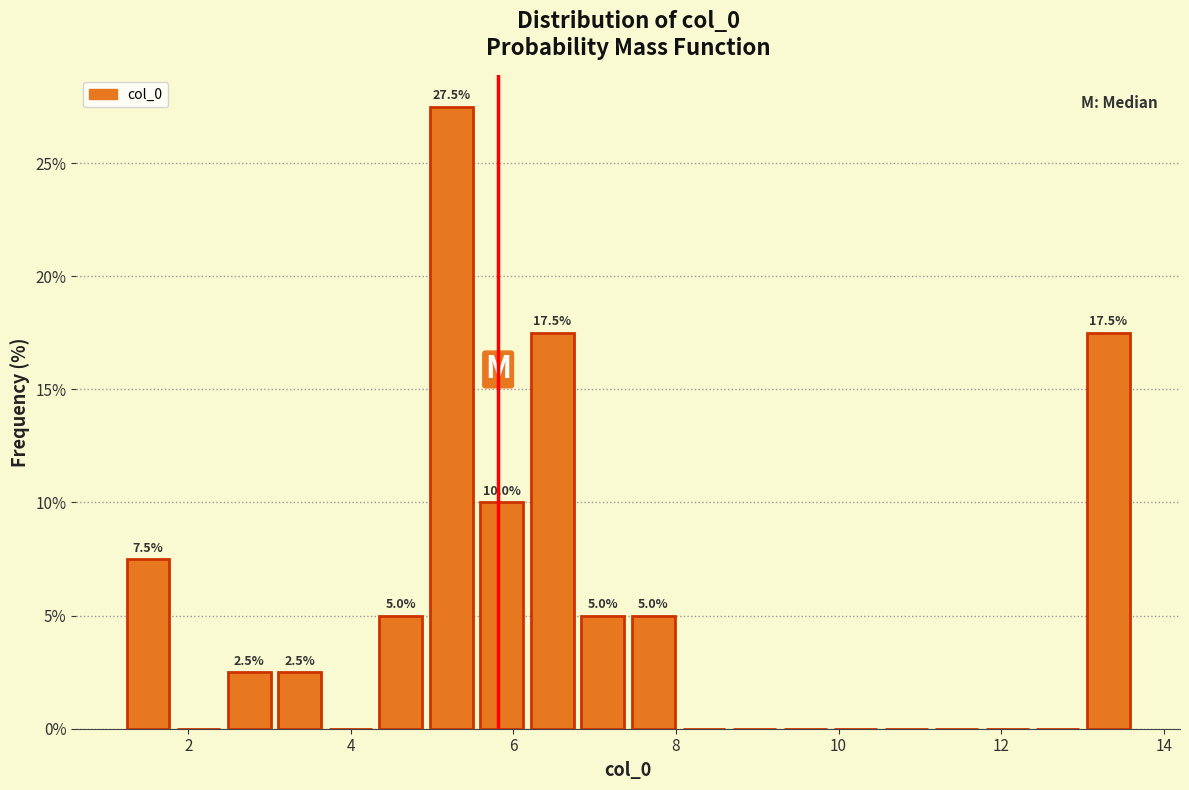

Read against the x-axis, roughly where is the centre of the tallest bar?

5.2